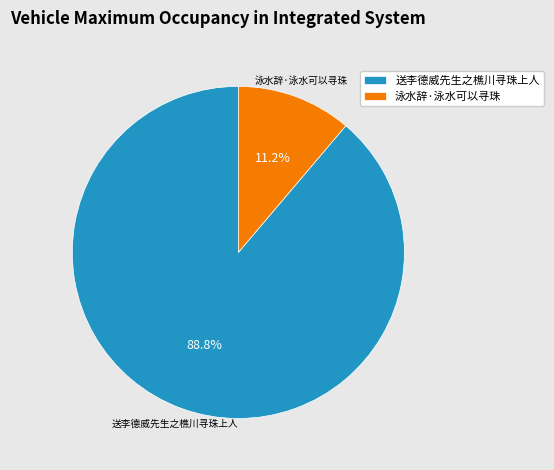

Count the number of slices in the pie.

2